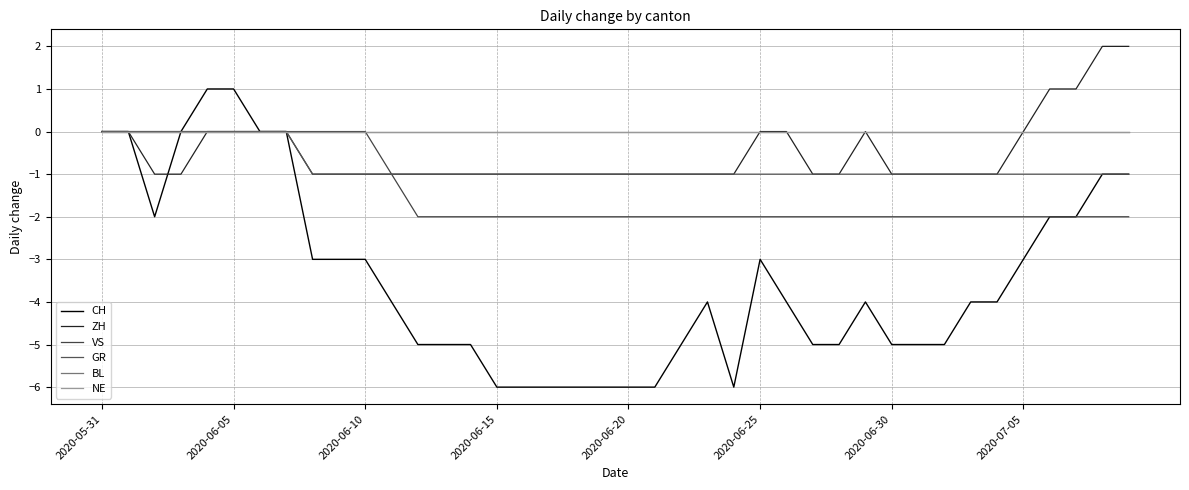

Is this an area chart (filled region under the line)?

No